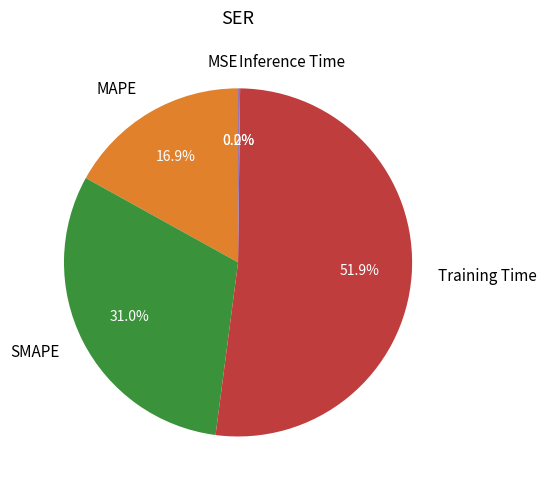

Does MAPE represent more than half of the total?

No